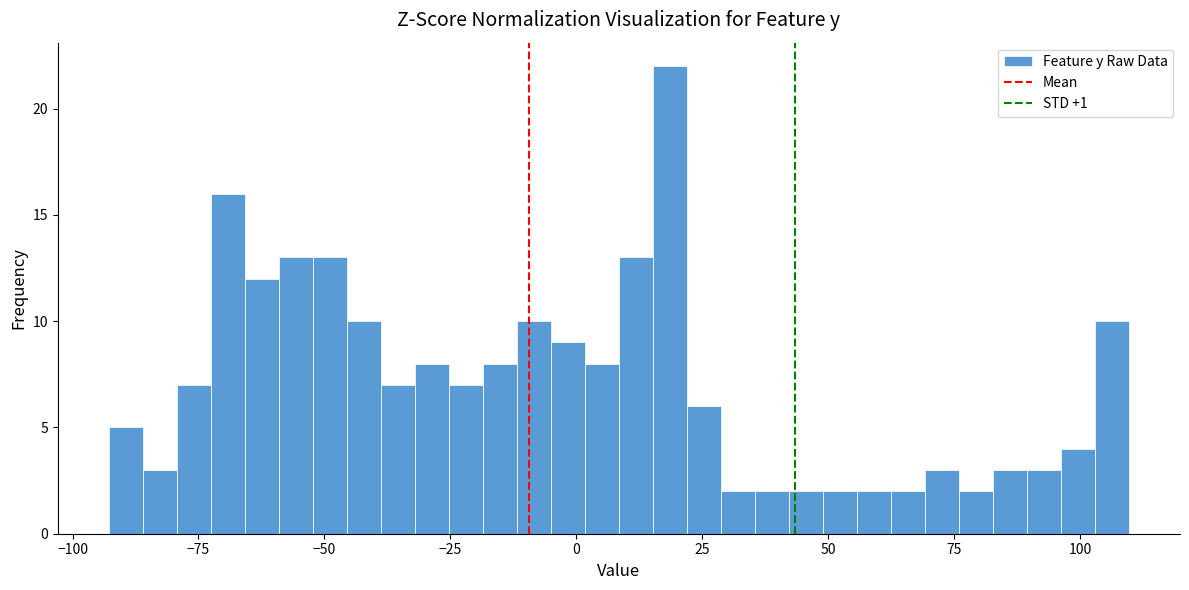

Around what value on the x-axis is the tallest bar? Give the approximate position of its centre, as read against the axis.

20